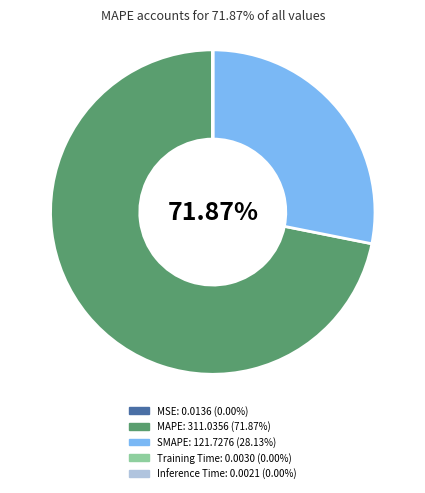

What is the change in value from MAPE to Inference Time?

-311.0